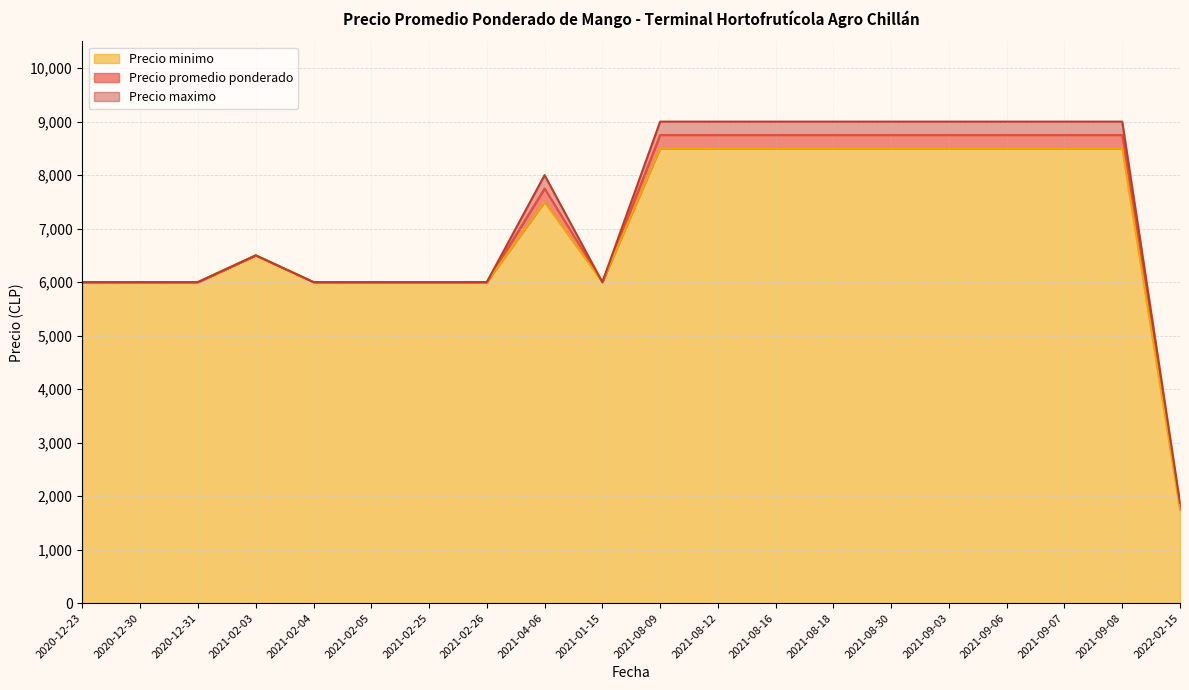

What is the average value of the Precio maximo series?

7269